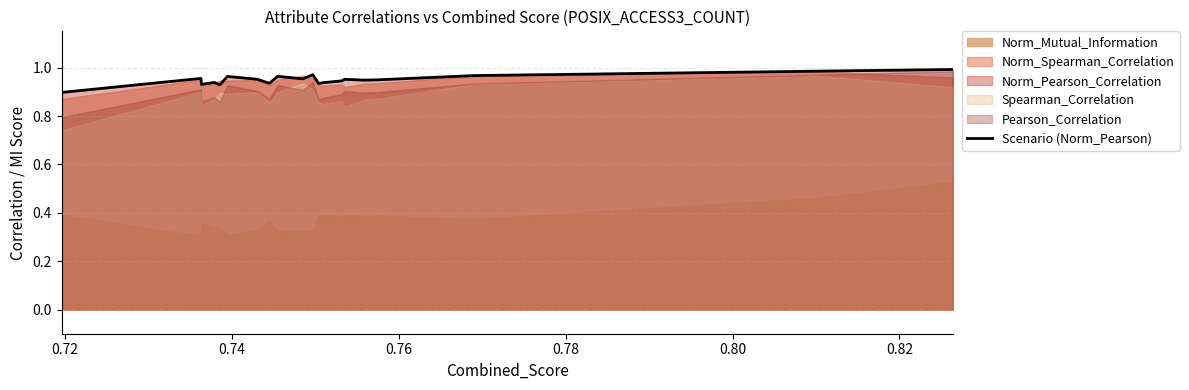

What is the sum of all values?

19.0